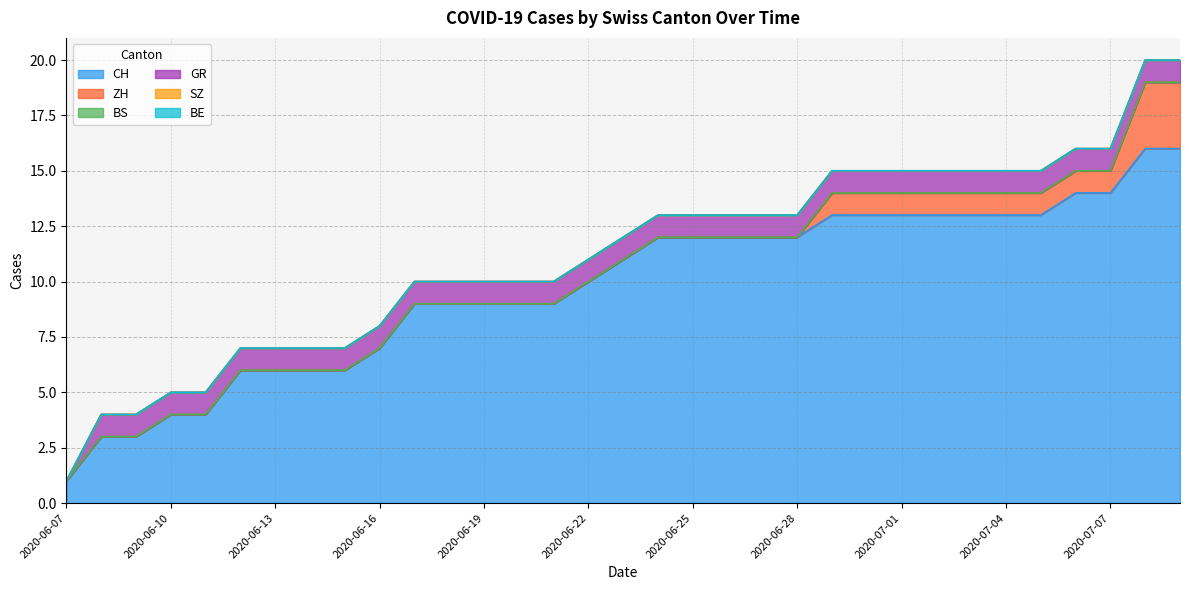

True or false: SZ has more than 0 points higher than both neighbors.

False